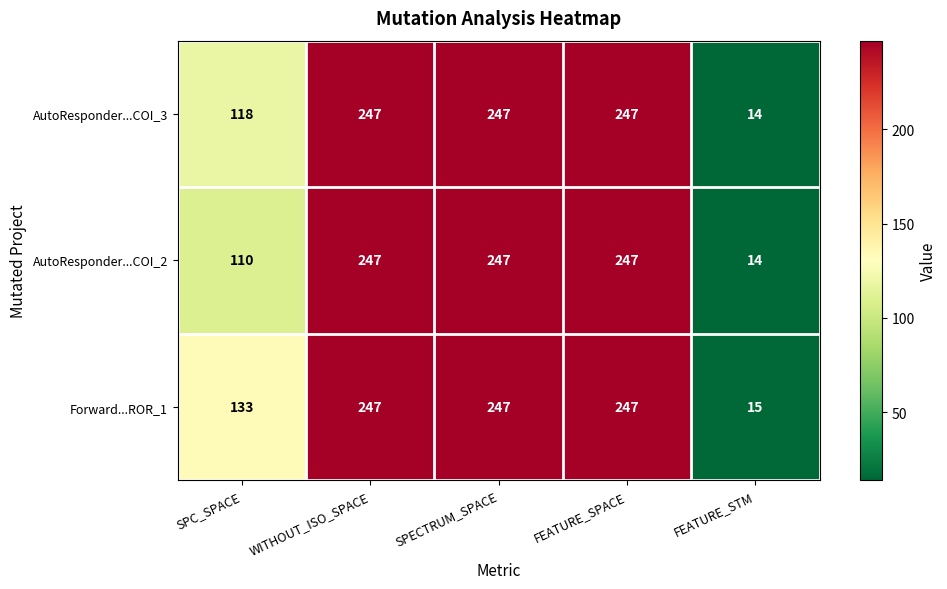

Which category has the lowest value in the AutoResponder...COI_3 series?

FEATURE_STM